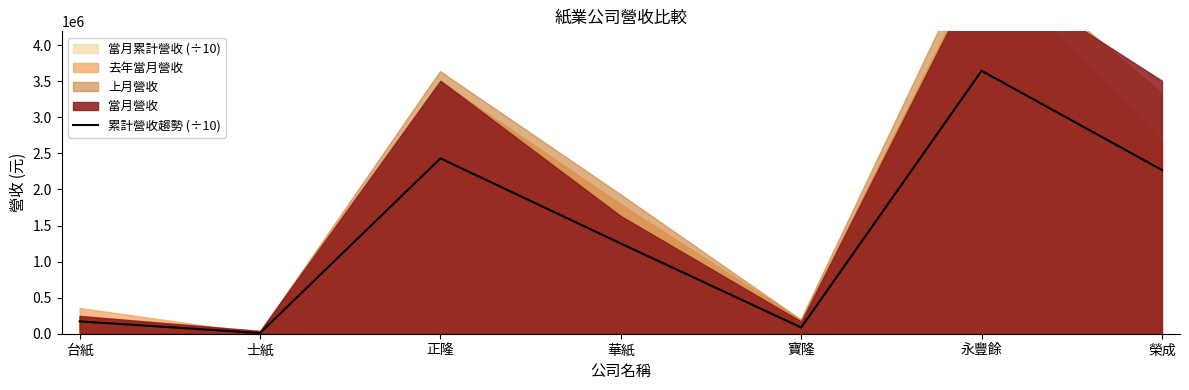

Which category has the lowest value across all series?

士紙